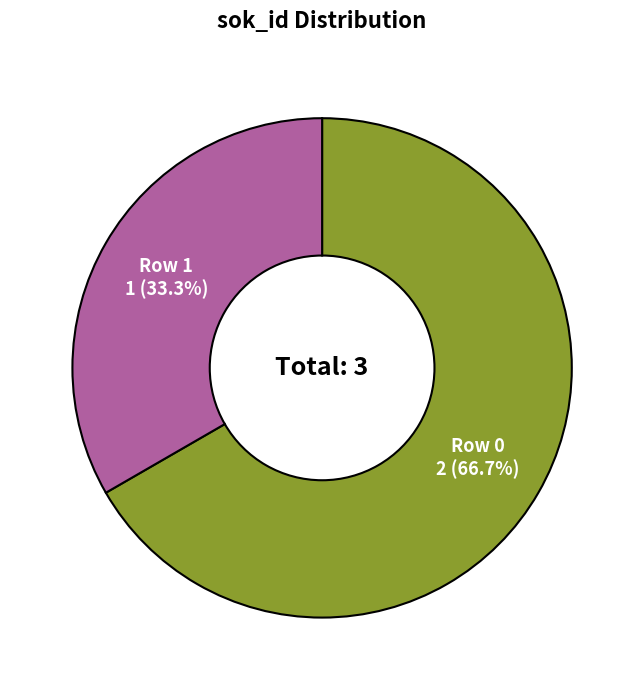

Combined, do Row 1 and Row 0 account for over 50%?

Yes